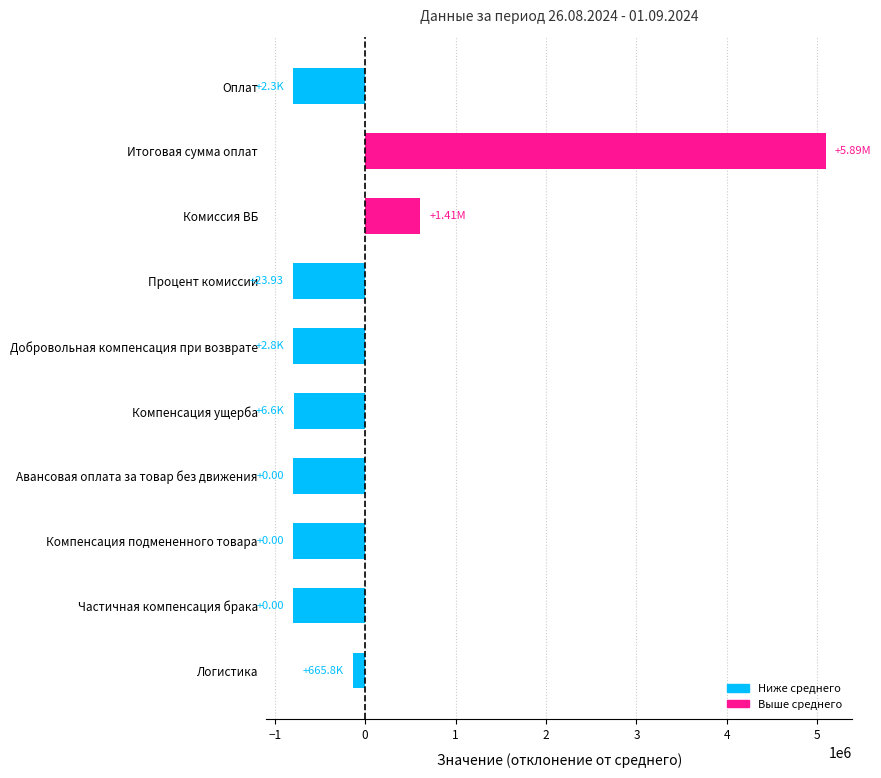

What is the change in value from Итоговая сумма оплат to Компенсация ущерба?

-5884319.2